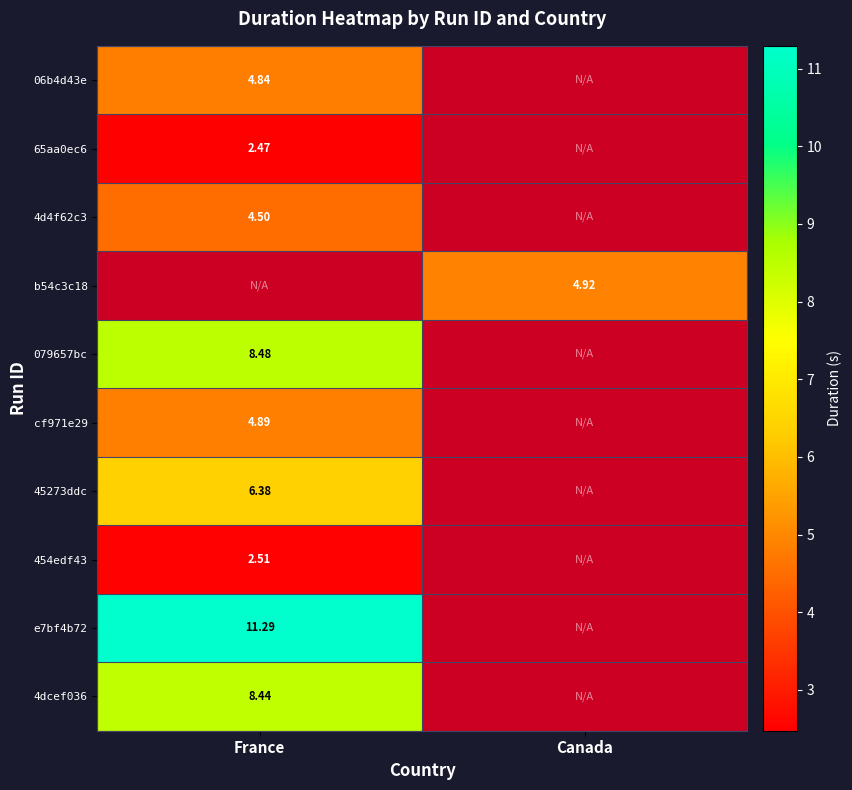

What is the greatest value displayed?

11.3